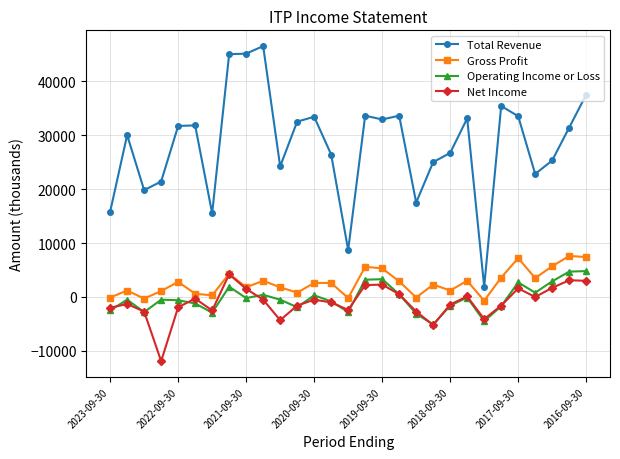

Which series has the largest total across all categories?

Total Revenue